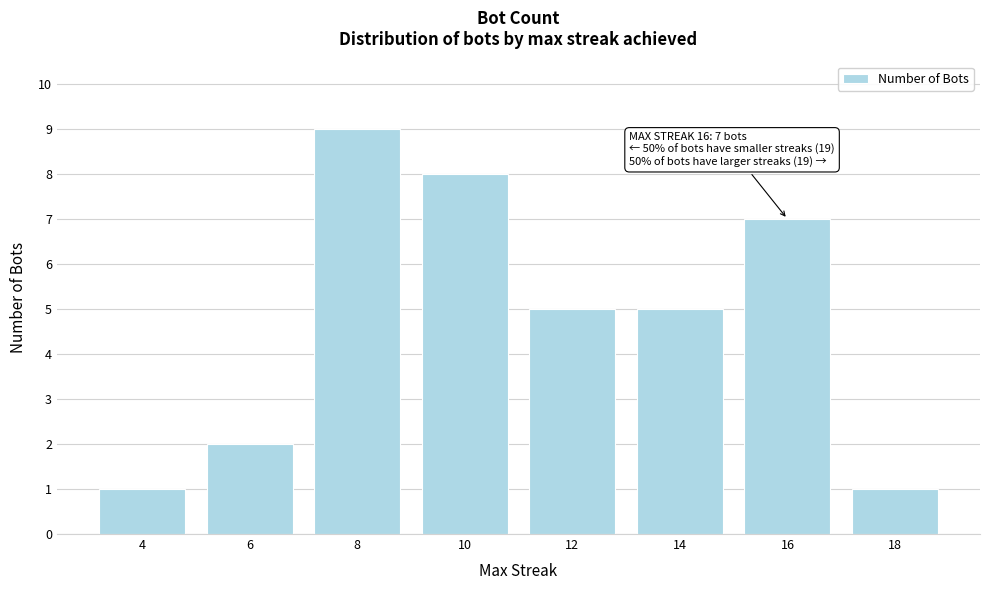

Approximately how many times larger is the value at 6 compared to 8?

0.2